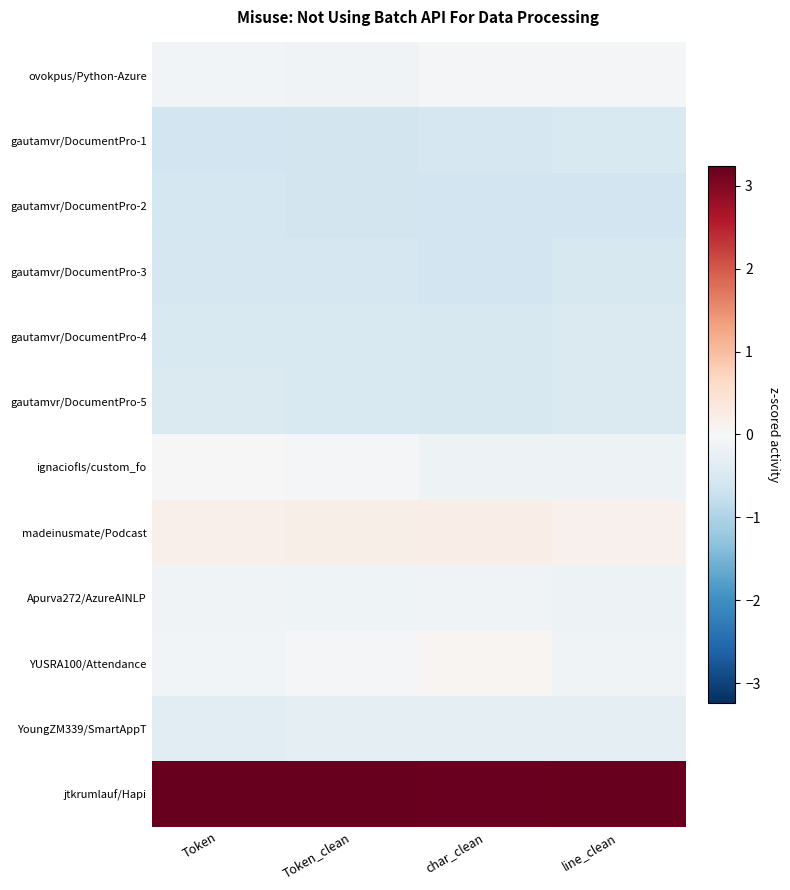

What is the greatest value displayed?

3.2